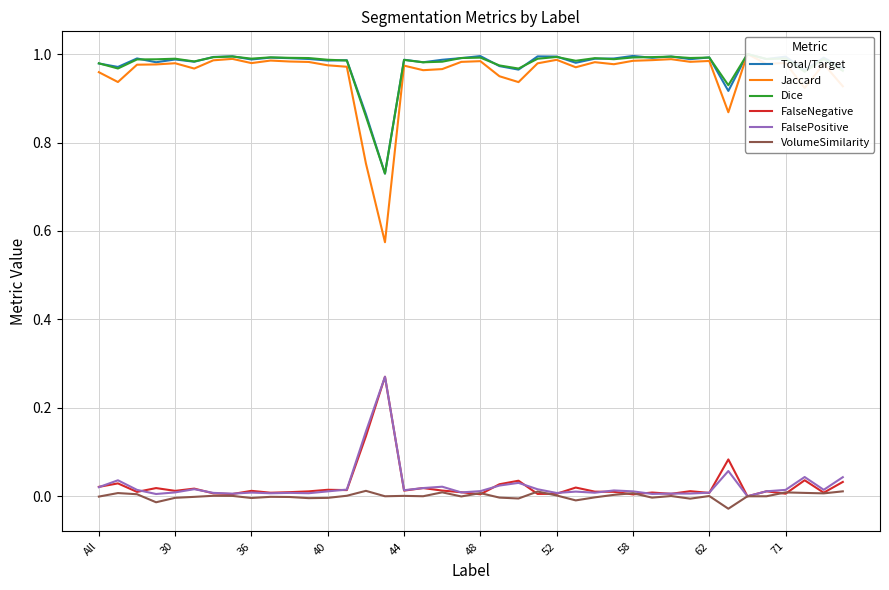

What is the maximum value shown in the chart?

1.0